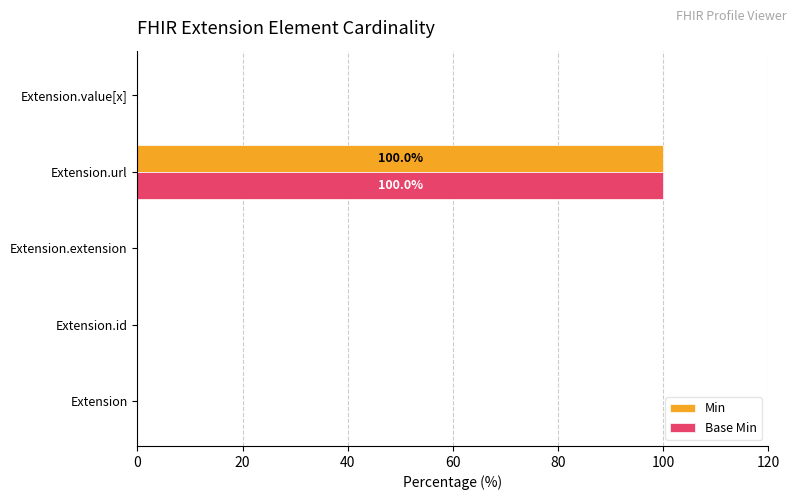

What is the total value across all series at Extension.url?

200